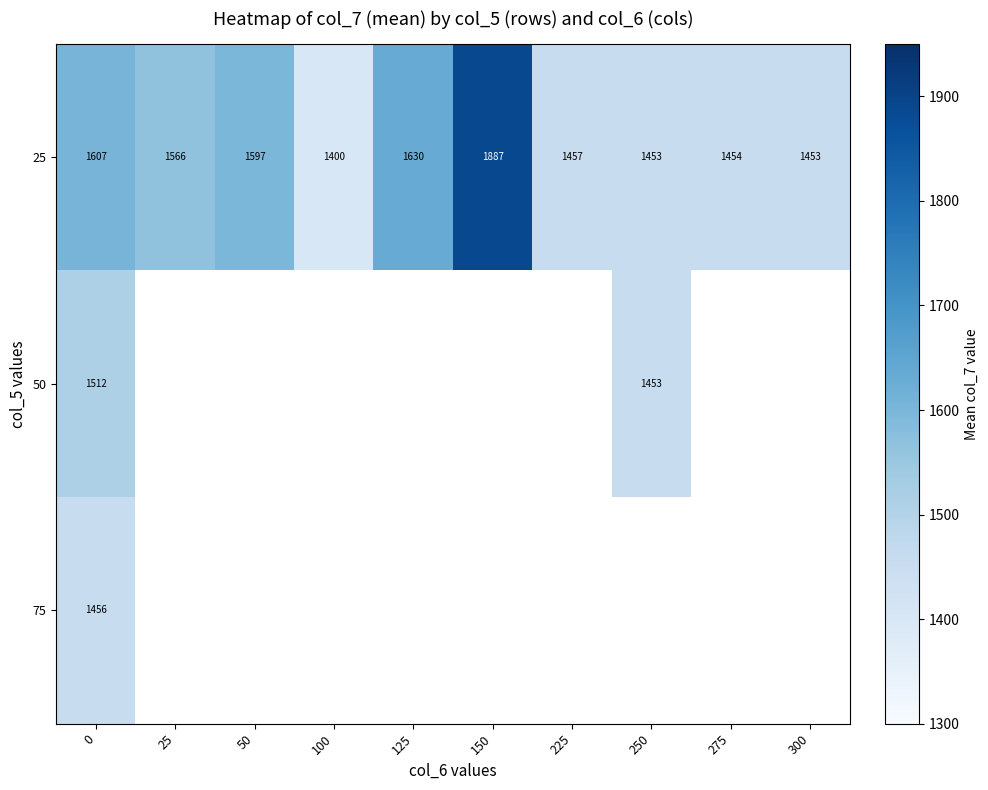

List the series in order of their peak value, lowest first.

75, 50, 25